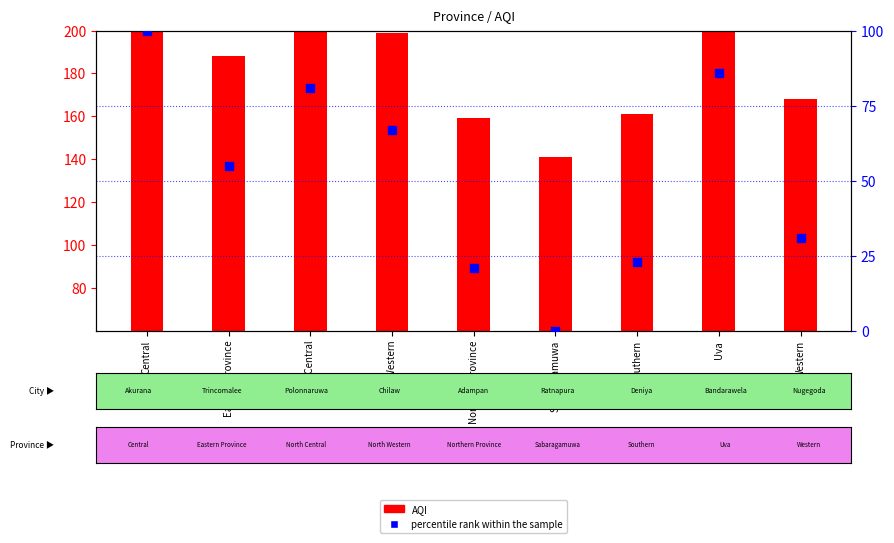

Which series has the largest total across all categories?

AQI